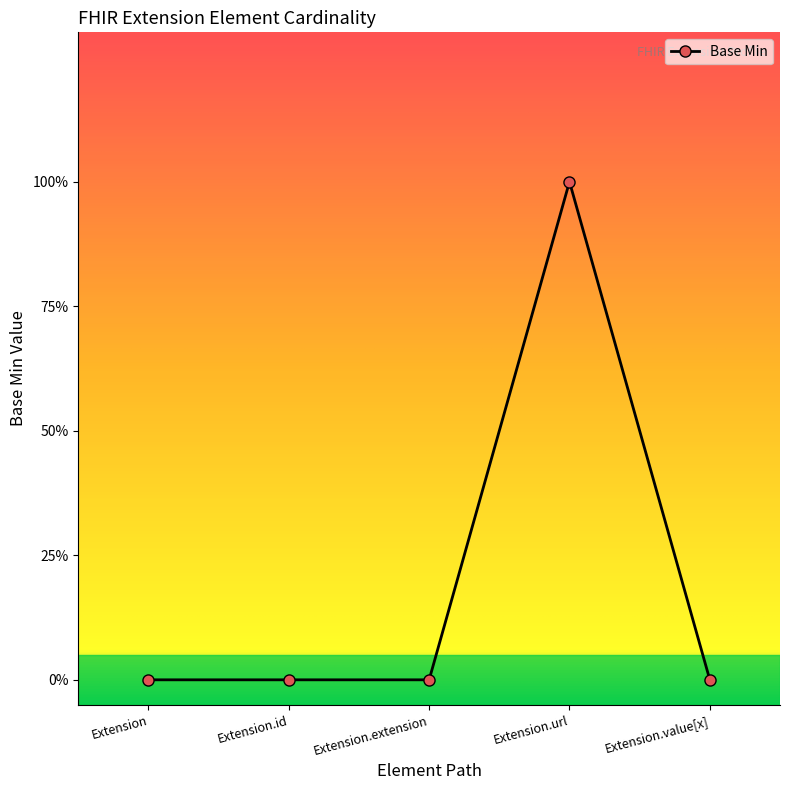

What is the maximum value shown in the chart?

1